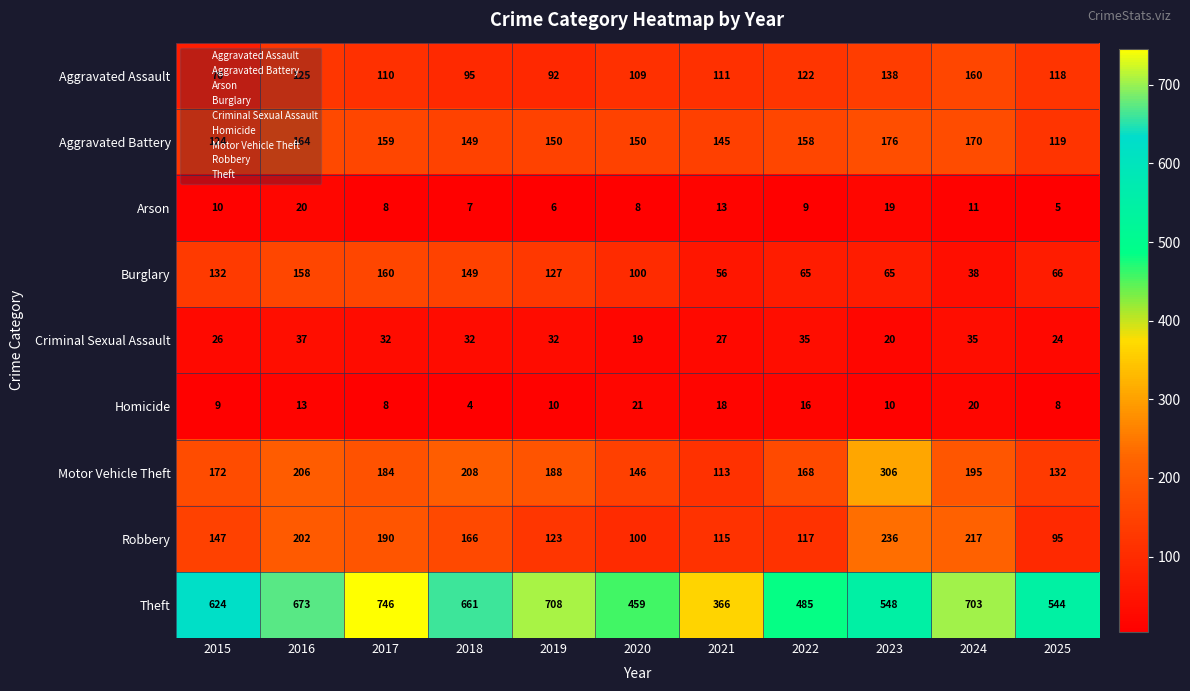

At how many categories does at least one series exceed 44?

11